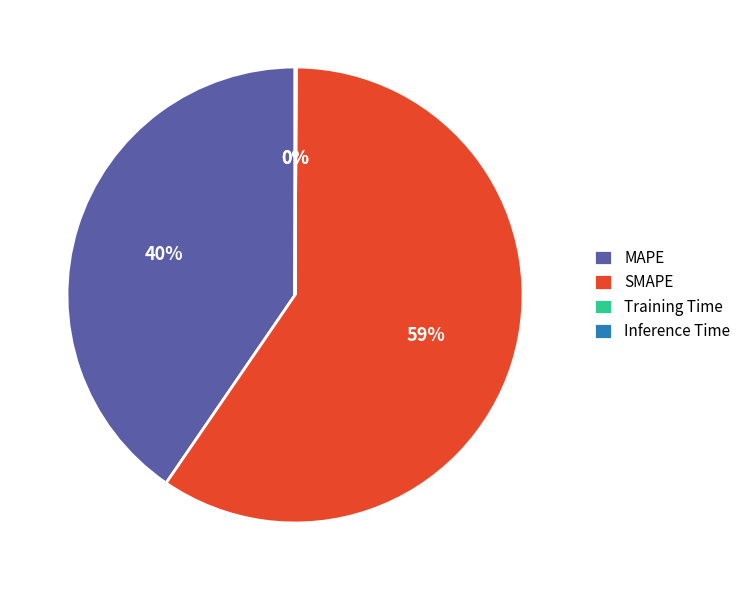

Which category accounts for the majority?

SMAPE